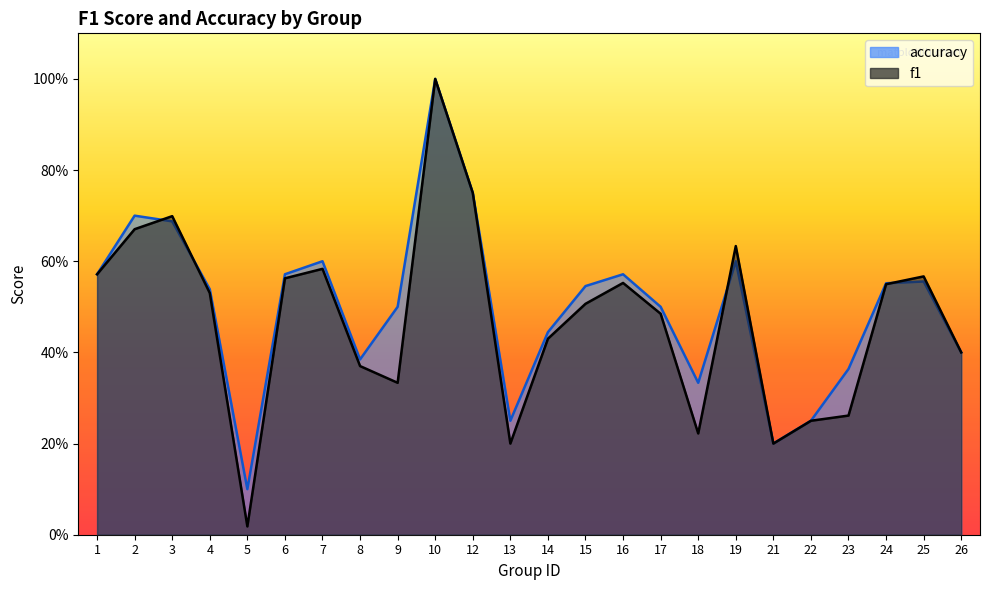

Reading right to left, what are all the values shown in this chart?

f1: 26=0.4	25=0.6	24=0.5	23=0.3	22=0.2	21=0.2	19=0.6	18=0.2	17=0.5	16=0.6	15=0.5	14=0.4	13=0.2	12=0.8	10=1.0	9=0.3	8=0.4	7=0.6	6=0.6	5=0.0	4=0.5	3=0.7	2=0.7	1=0.6
accuracy: 26=0.4	25=0.6	24=0.6	23=0.4	22=0.2	21=0.2	19=0.6	18=0.3	17=0.5	16=0.6	15=0.5	14=0.4	13=0.2	12=0.8	10=1.0	9=0.5	8=0.4	7=0.6	6=0.6	5=0.1	4=0.5	3=0.7	2=0.7	1=0.6